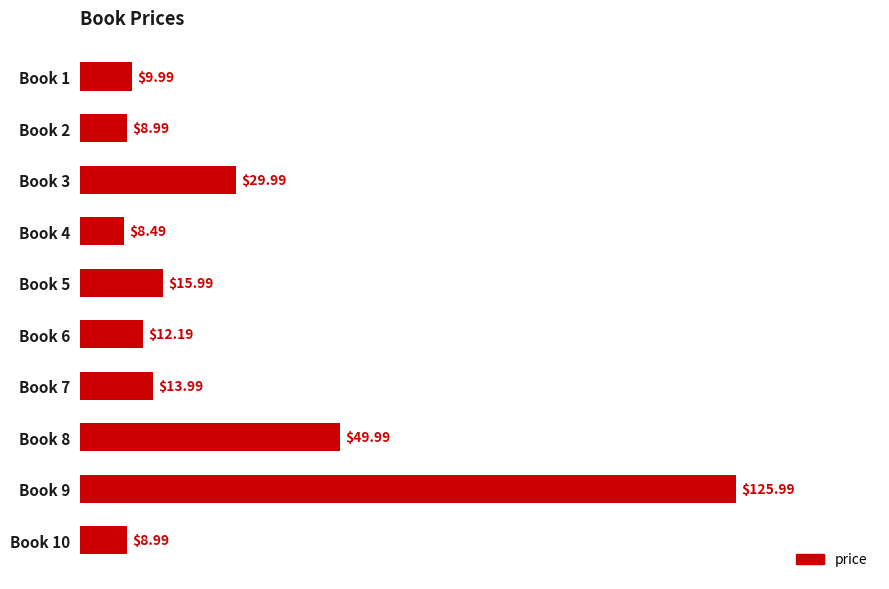

How many data points are less than 13?

5